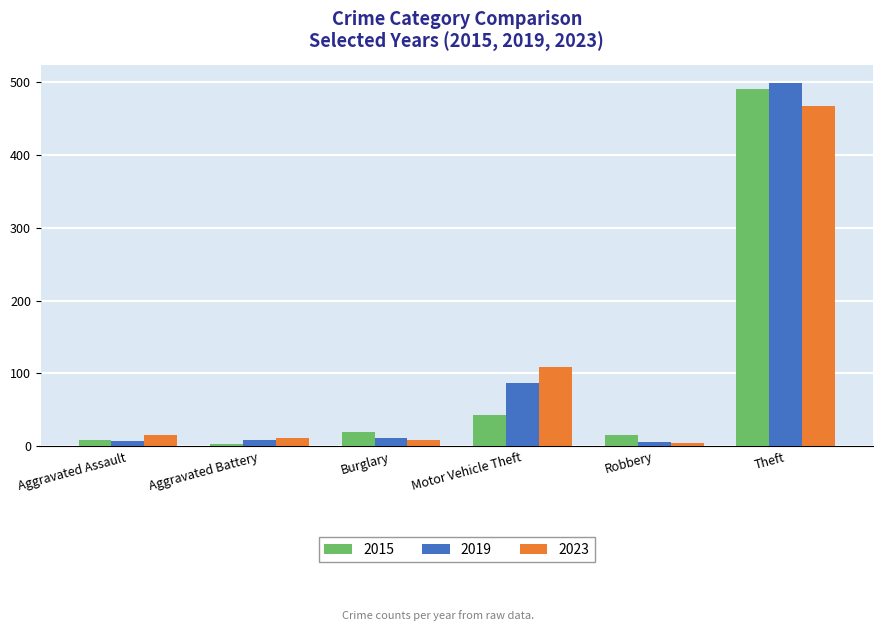

True or false: 2015 has a value of 3 at Aggravated Battery.

True